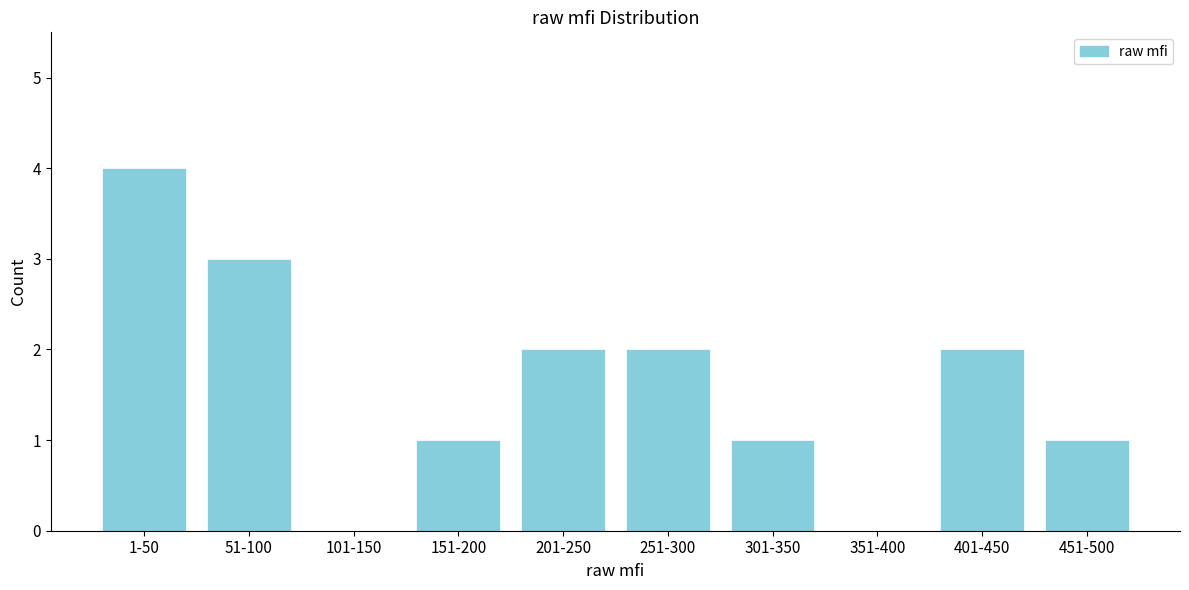

Reading left to right, extract all data points from this chart.

1-50=4	51-100=3	101-150=0	151-200=1	201-250=2	251-300=2	301-350=1	351-400=0	401-450=2	451-500=1